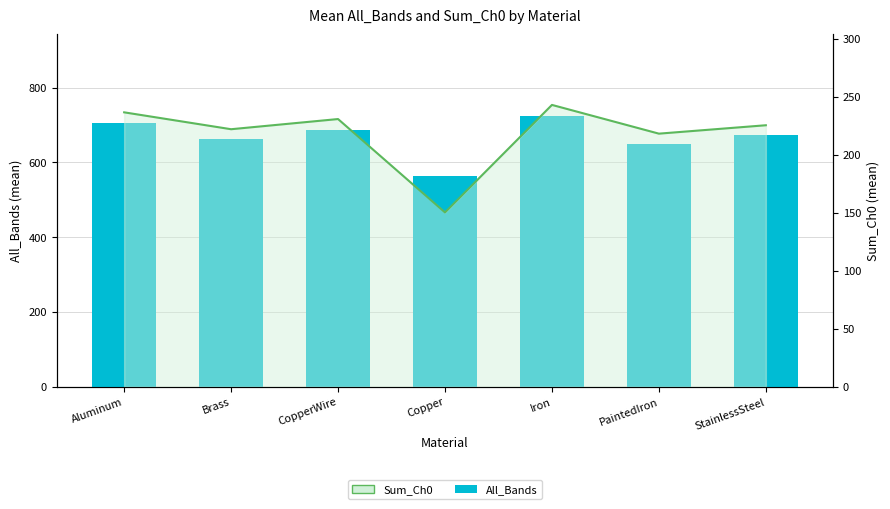

Reading right to left, what are all the values shown in this chart?

StainlessSteel=672.0	PaintedIron=649.9	Iron=724.6	Copper=564.4	CopperWire=687.7	Brass=661.6	Aluminum=705.3